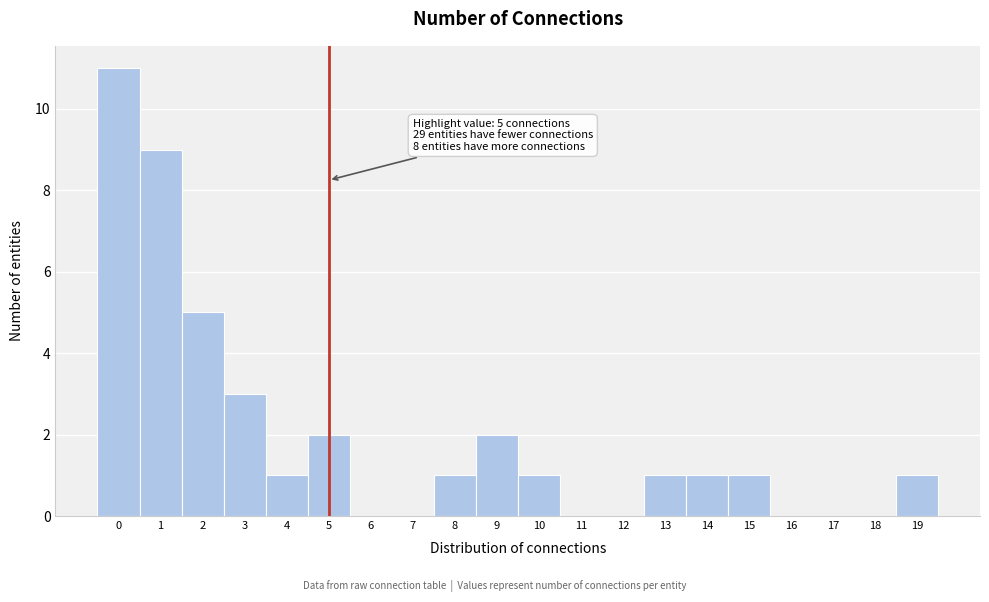

Which range on the x-axis has the tallest bar?

-0.5 to 0.5